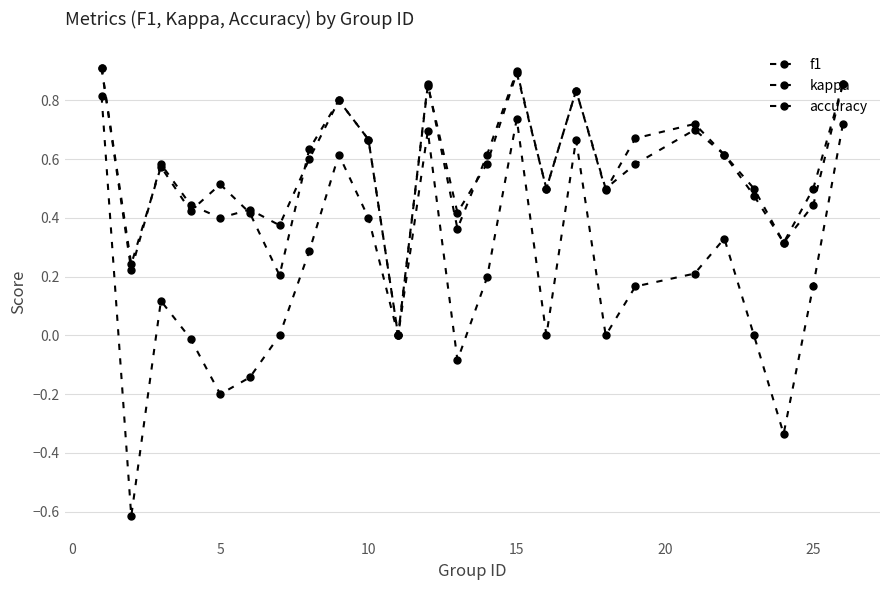

What is the minimum value shown in the chart?

-0.6